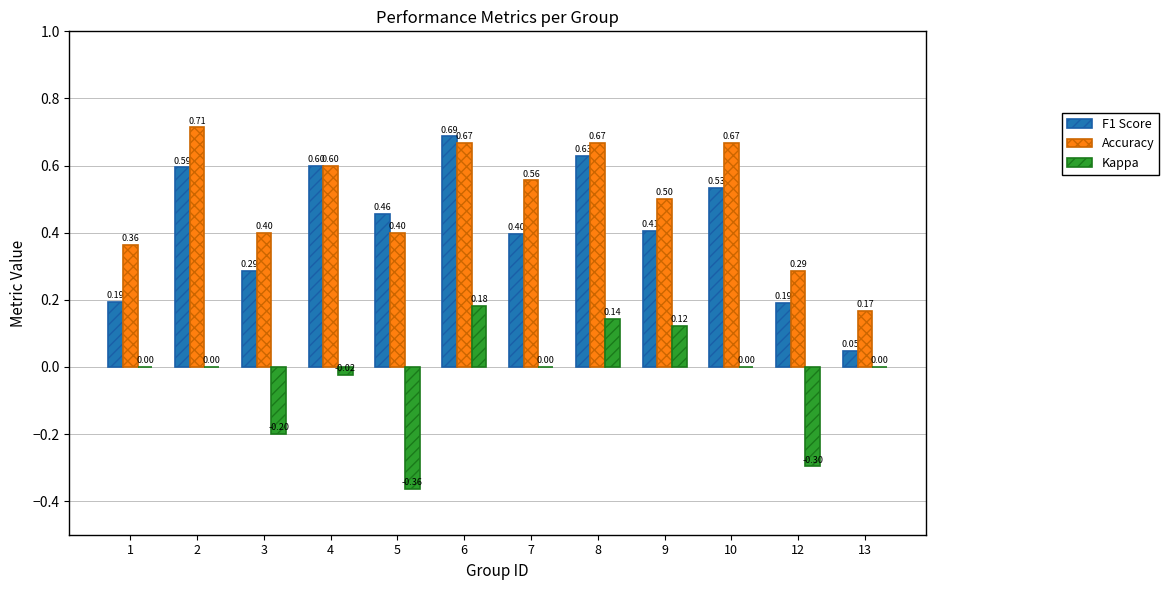

Is it true that Accuracy equals 0.4 at 3?

True